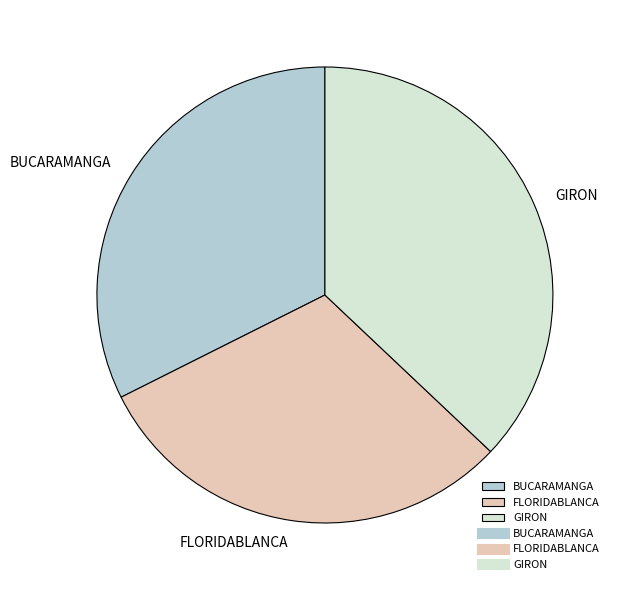

Rank the categories by value from highest to lowest.

GIRON, BUCARAMANGA, FLORIDABLANCA